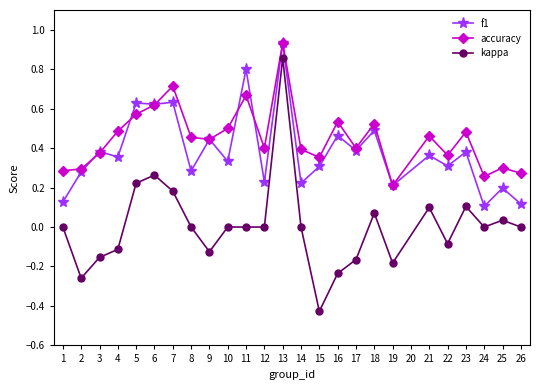

Is this an area chart (filled region under the line)?

No